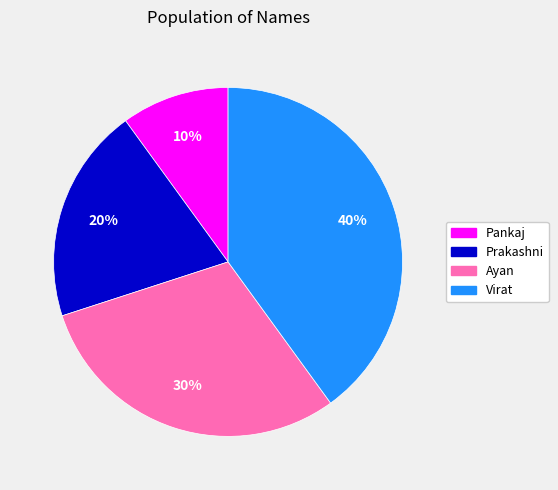

What percentage is the Prakashni slice, to the nearest percent?

20%